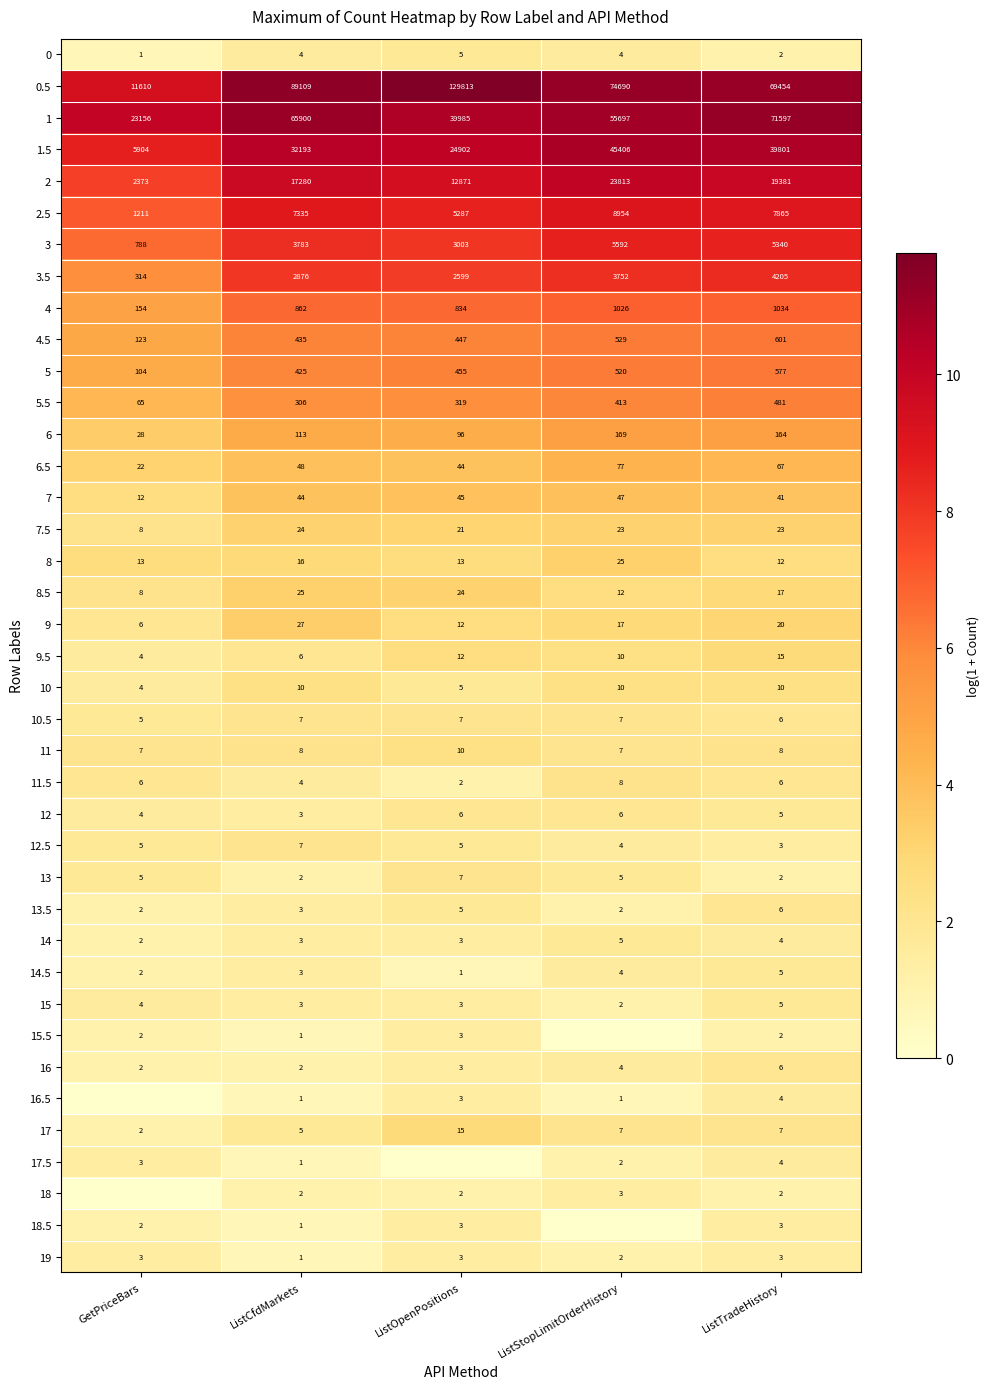

Rank the categories by 1.5 value from highest to lowest.

ListStopLimitOrderHistory, ListTradeHistory, ListCfdMarkets, ListOpenPositions, GetPriceBars